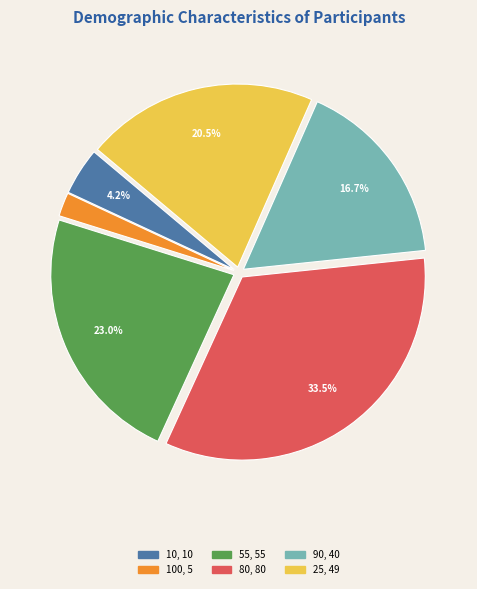

Is there a majority slice in this chart?

No